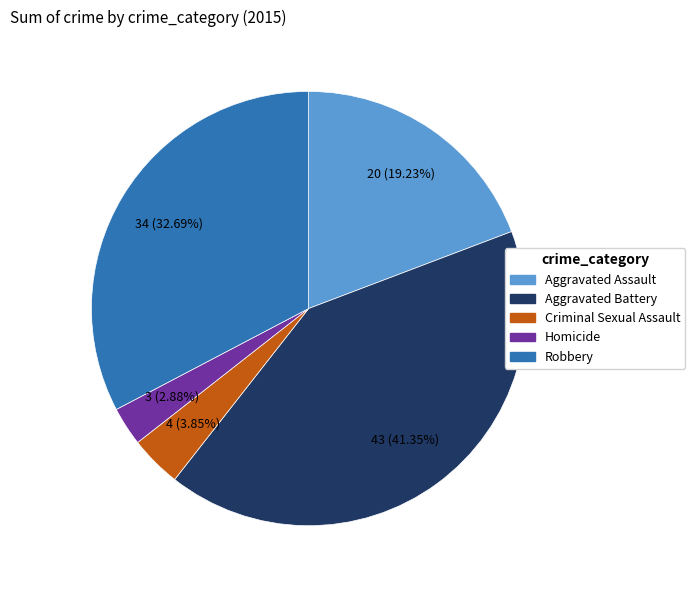

How many segments does this pie chart have?

5